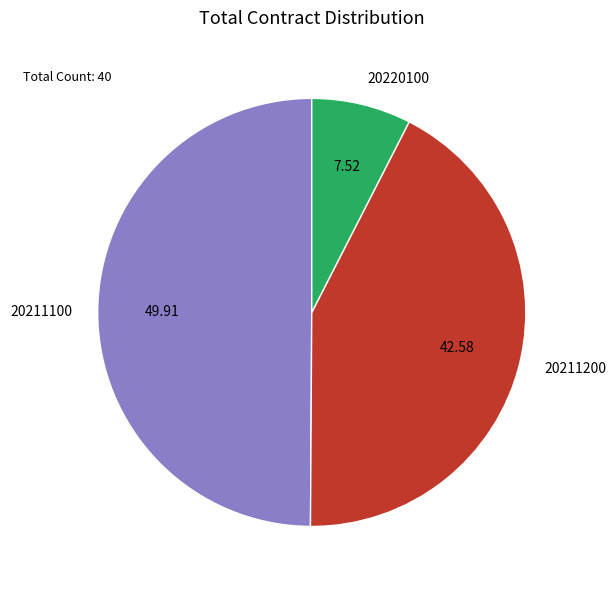

Which slice is the smallest?

20220100